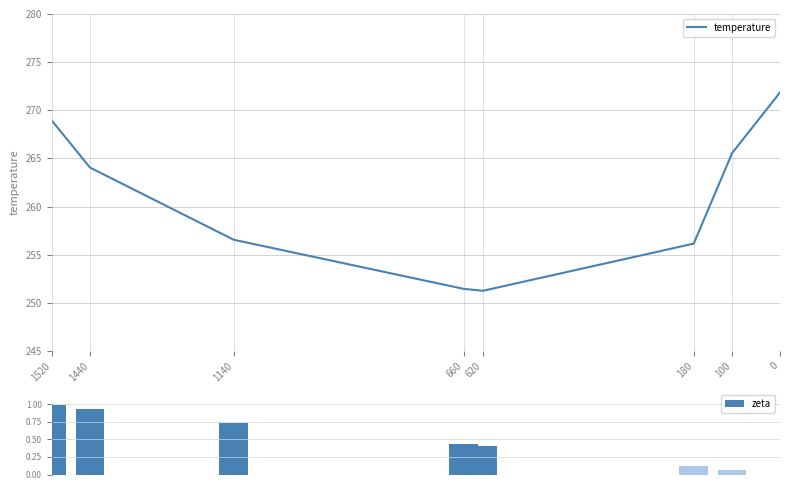

The value of temperature at 1520 is 268.9. True or false?

True